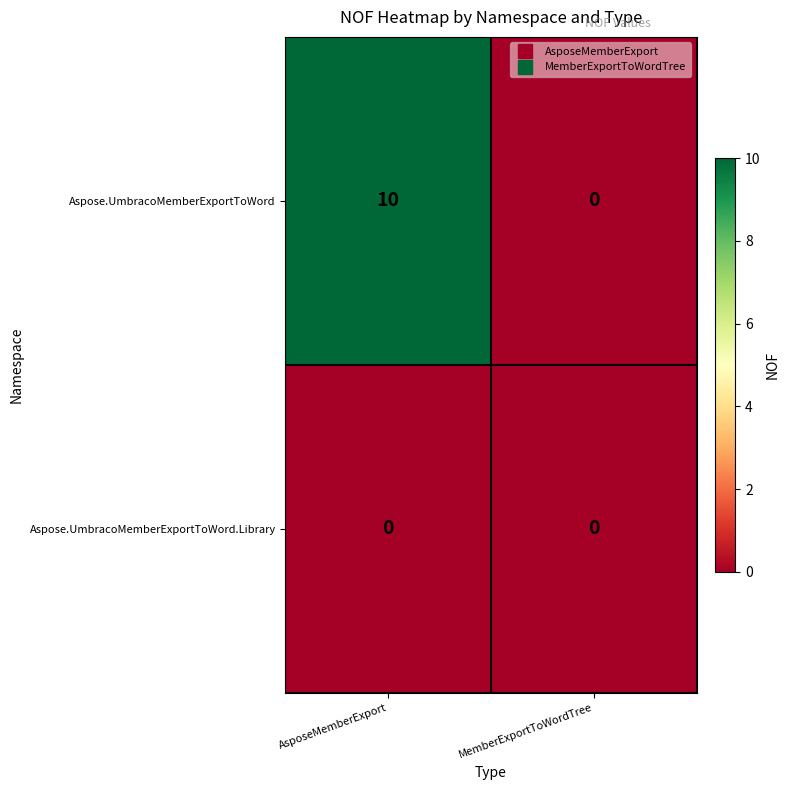

Read the Aspose.UmbracoMemberExportToWord value at AsposeMemberExport.

10